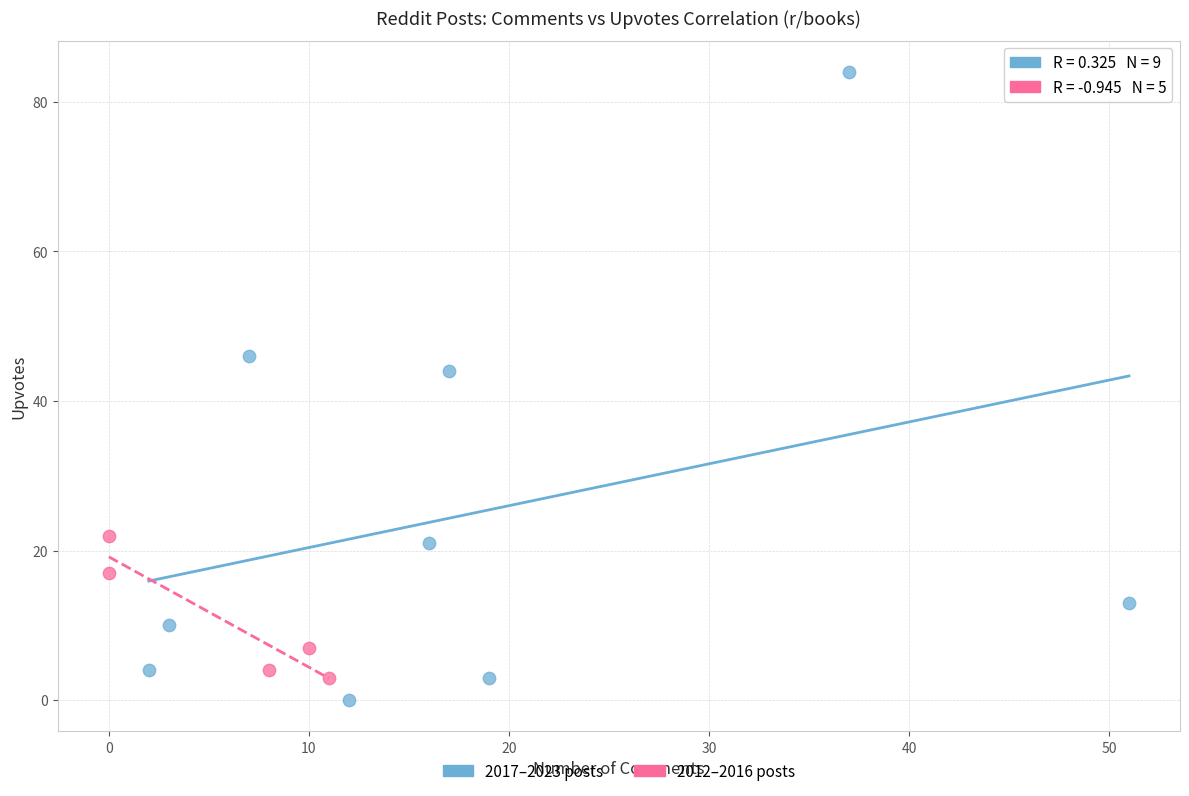

Which series has the widest spread of Y values?

2017–2023 posts